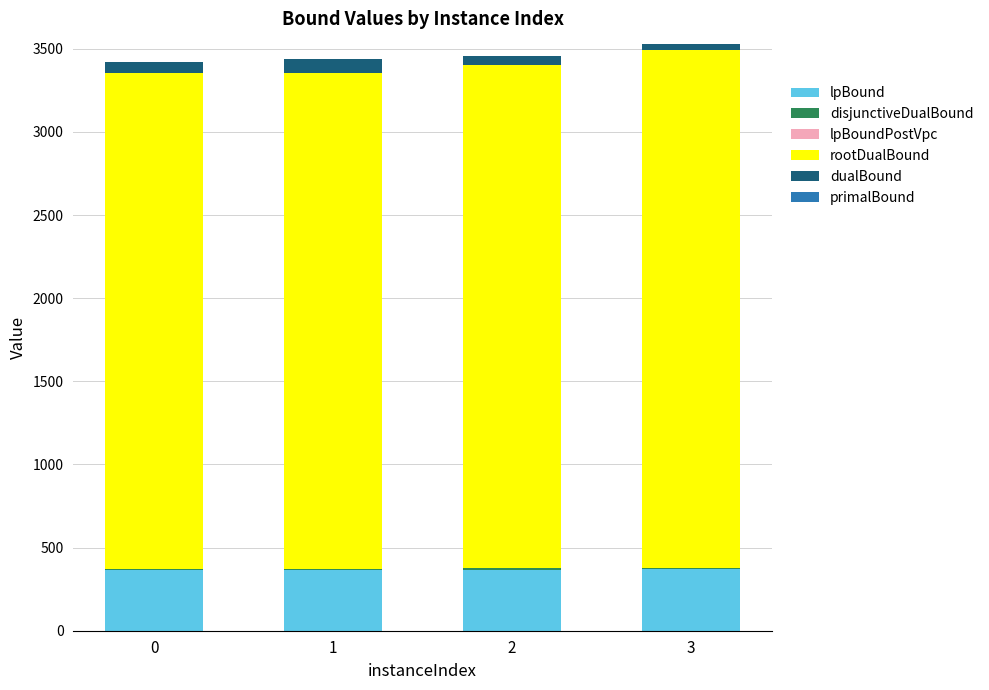

The value of lpBound at 3 is 368.8. True or false?

True